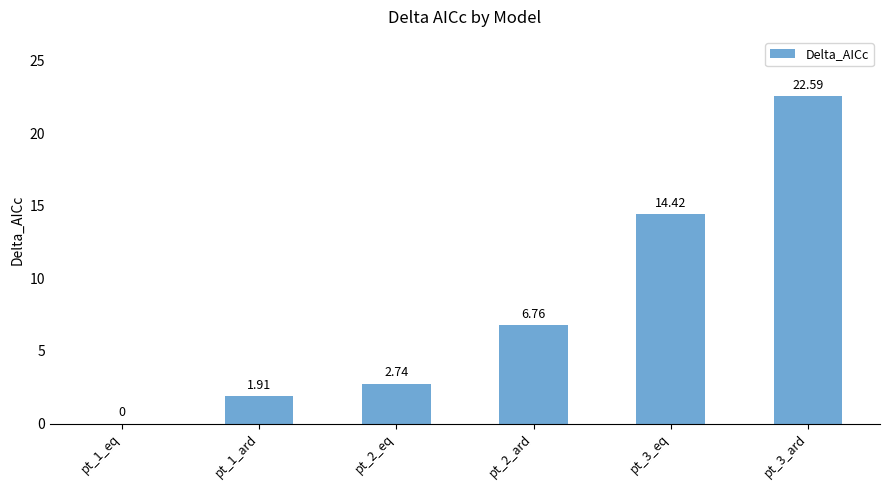

What is the sum of all values?

48.4